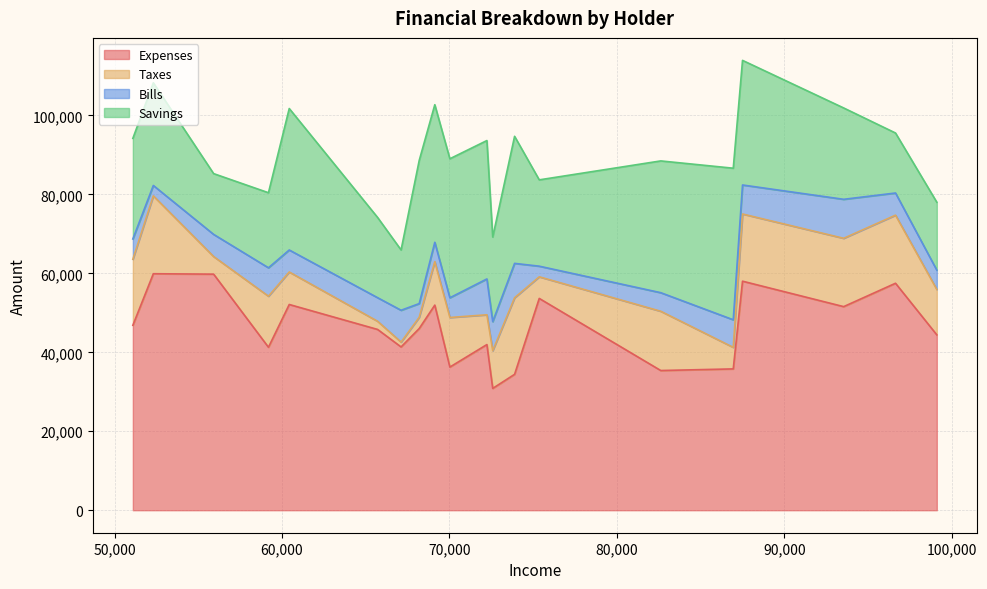

In Bills, how many points are higher than both neighbors (excluding endpoints)?

5